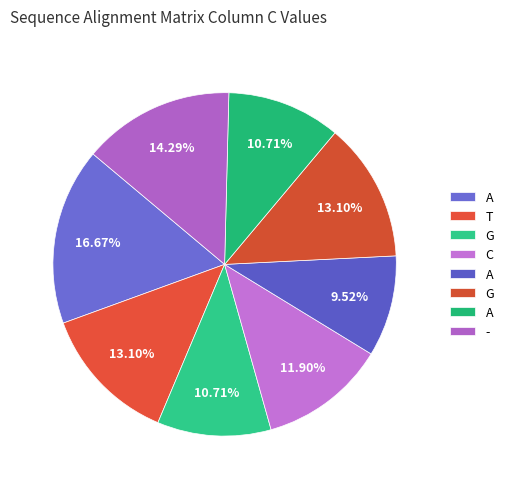

Which slice is the smallest?

A